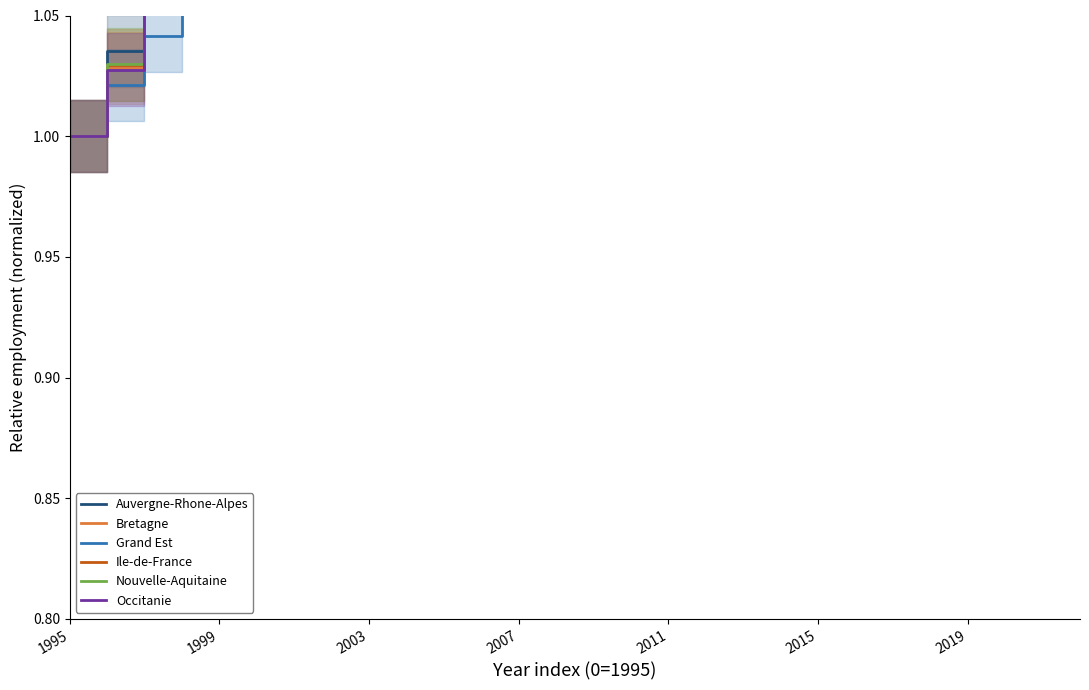

Does the chart have visible grid lines?

No